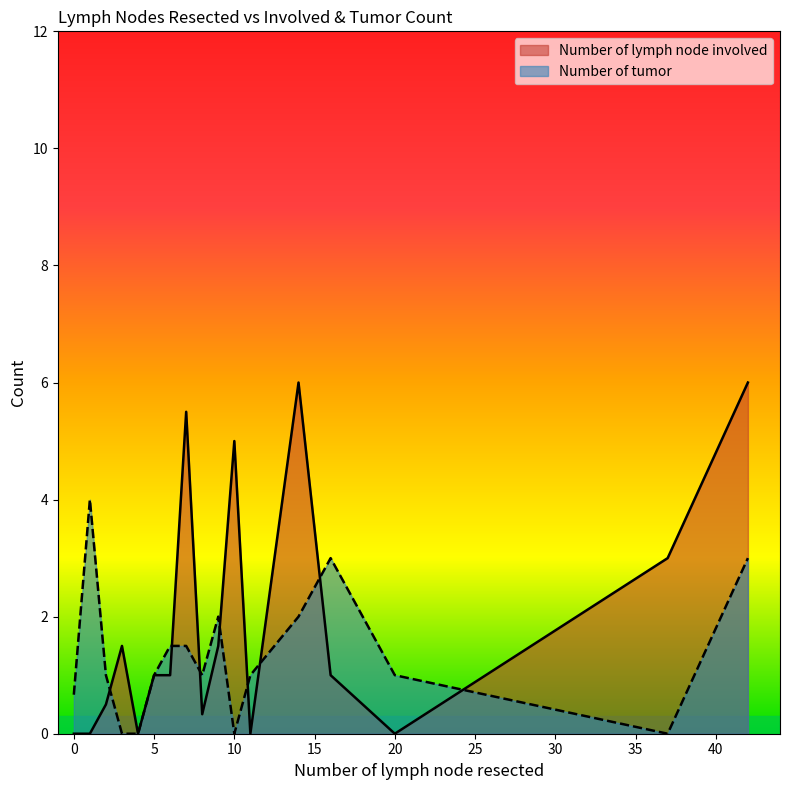

What is the sum of all Number of lymph node involved values?

32.3